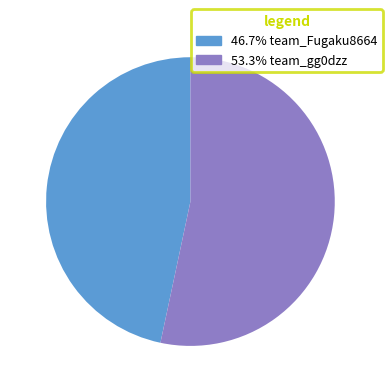

Is there any slice that represents more than half of the pie?

Yes